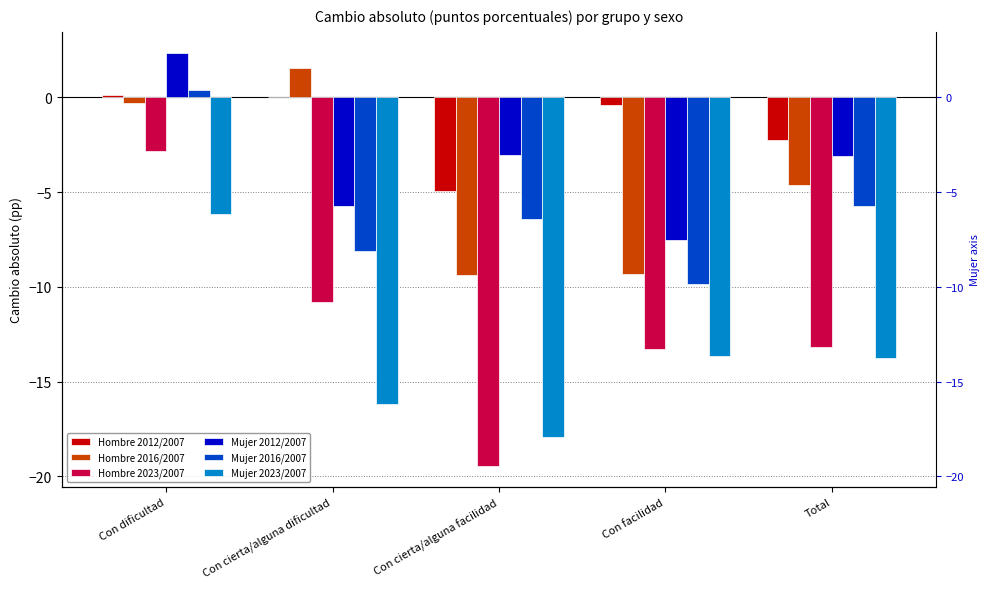

What is the minimum value shown in the chart?

-19.5